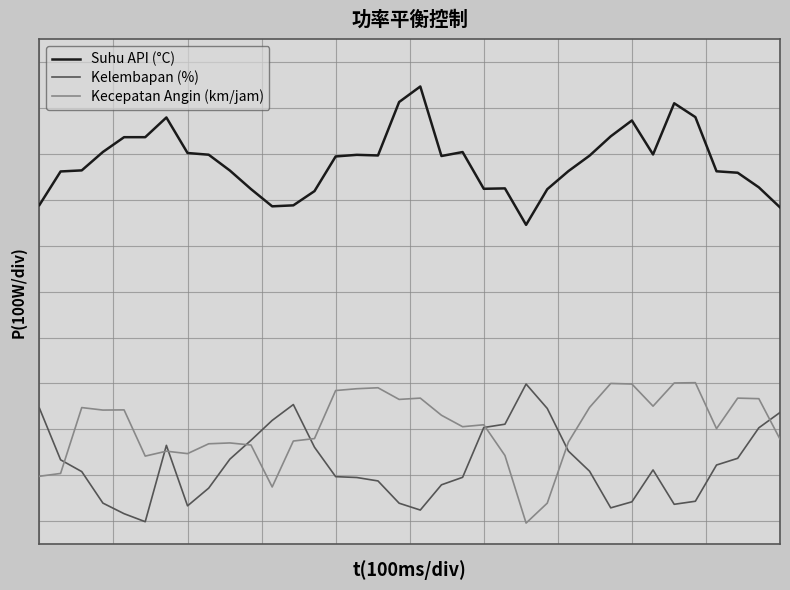

How many interior local valleys does the Suhu API (°C) series have?

6